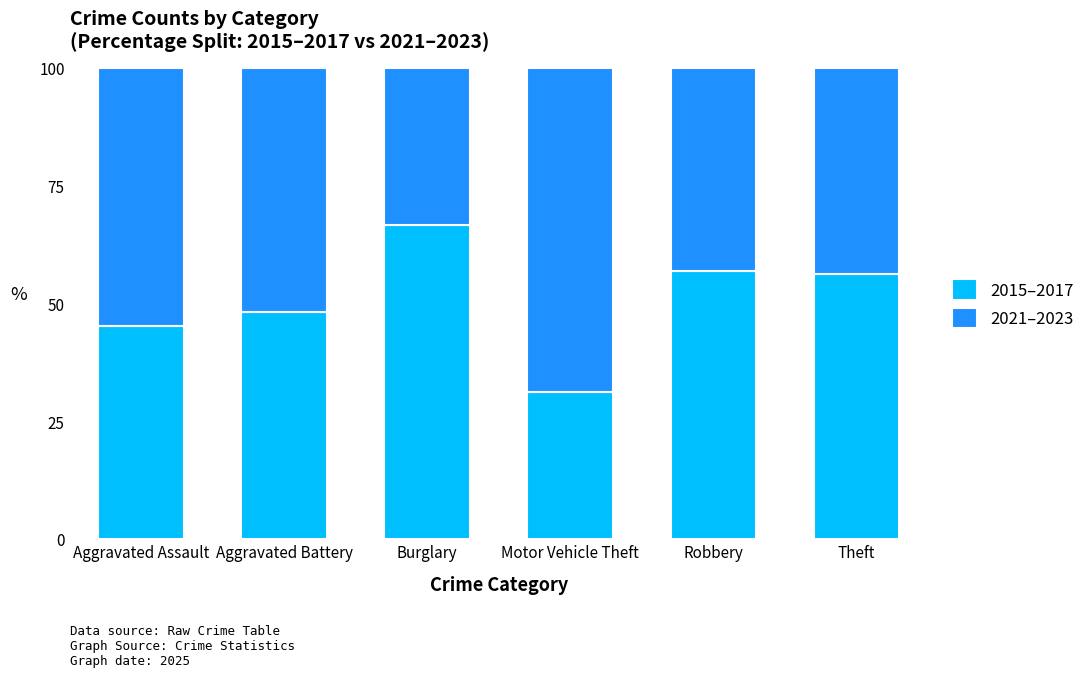

What is the average value of the 2015–2017 series?

50.8